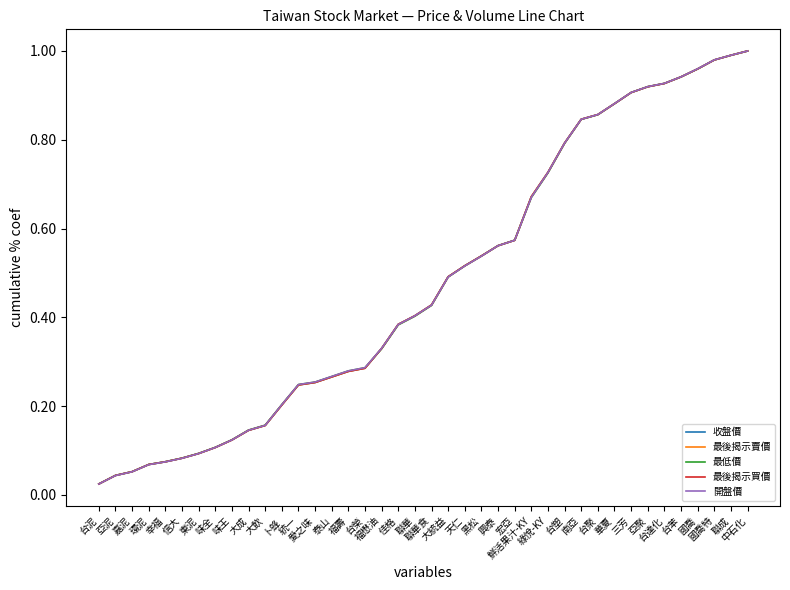

Does the chart display data point markers on the line(s)?

No